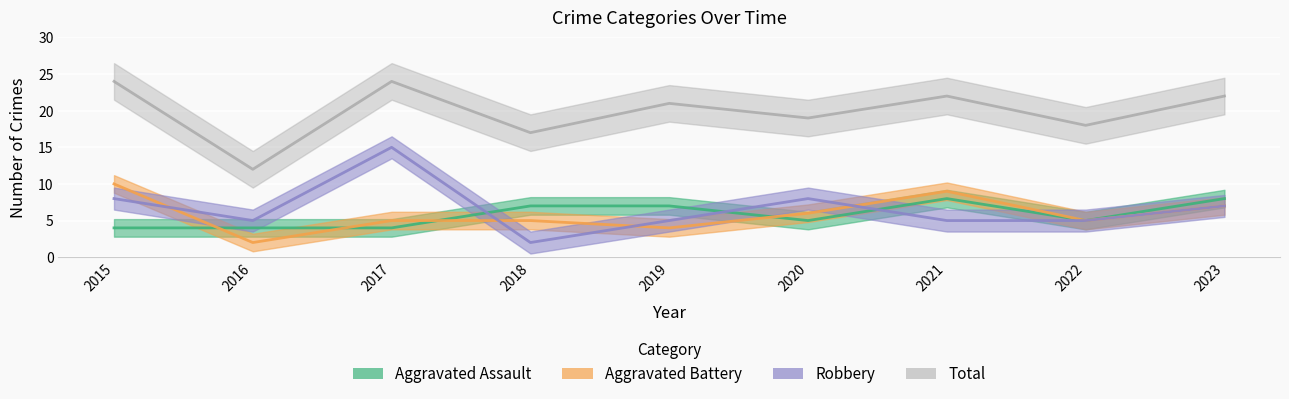

At which label does Robbery first exceed 5?

2015